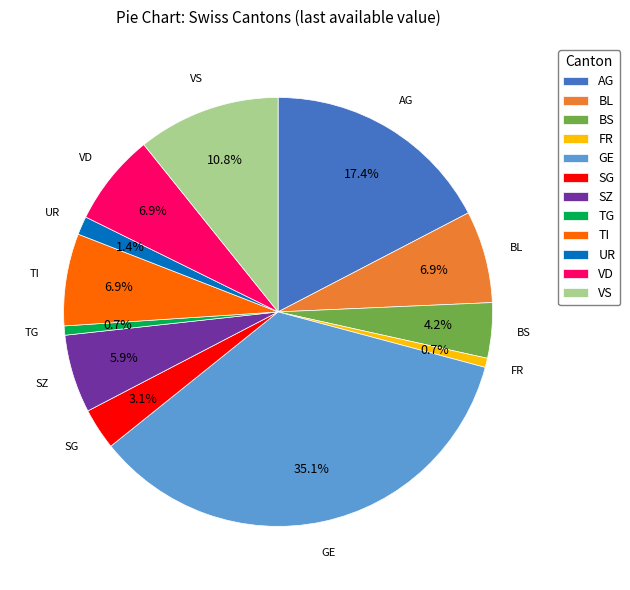

How much of the chart is everything except VS?

89.2%